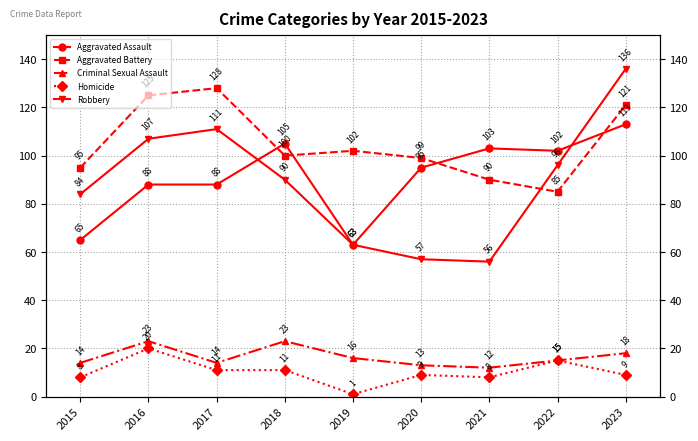

What is the average value of the Criminal Sexual Assault series?

16